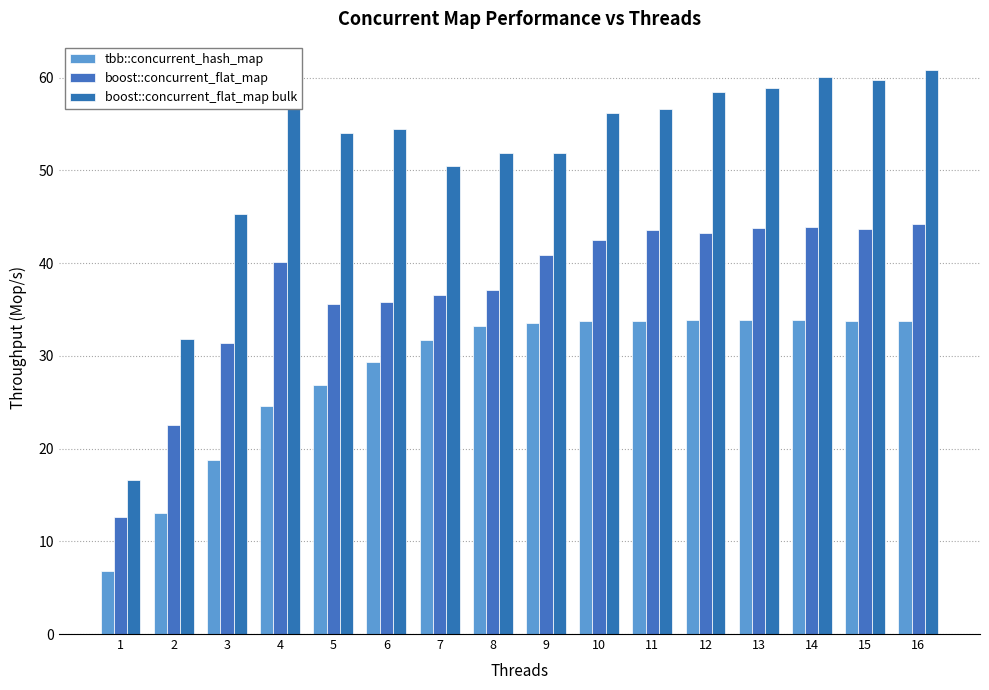

Does the chart contain any negative values?

No